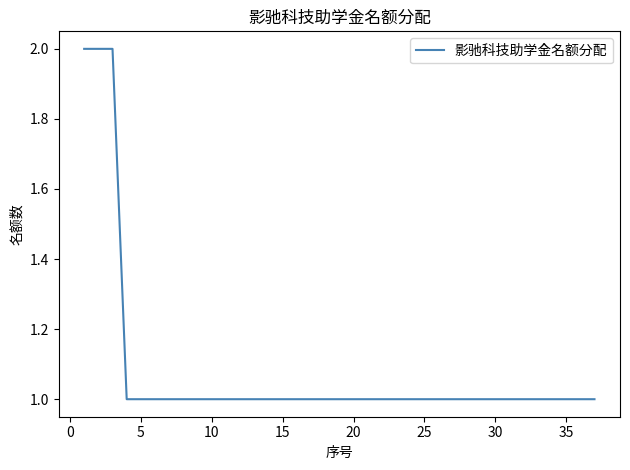

Reading left to right, transcribe all the data shown in this chart.

2	2	2	1	1	1	1	1	1	1	1	1	1	1	1	1	1	1	1	1	1	1	1	1	1	1	1	1	1	1	1	1	1	1	1	1	1